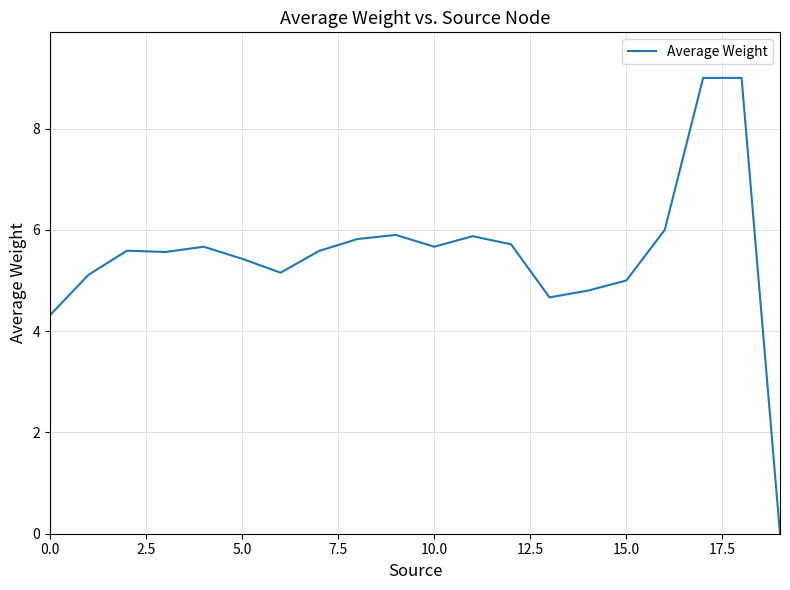

Reading left to right, extract all data points from this chart.

4.3	5.1	5.6	5.6	5.7	5.4	5.2	5.6	5.8	5.9	5.7	5.9	5.7	4.7	4.8	5.0	6.0	9.0	9.0	0.0